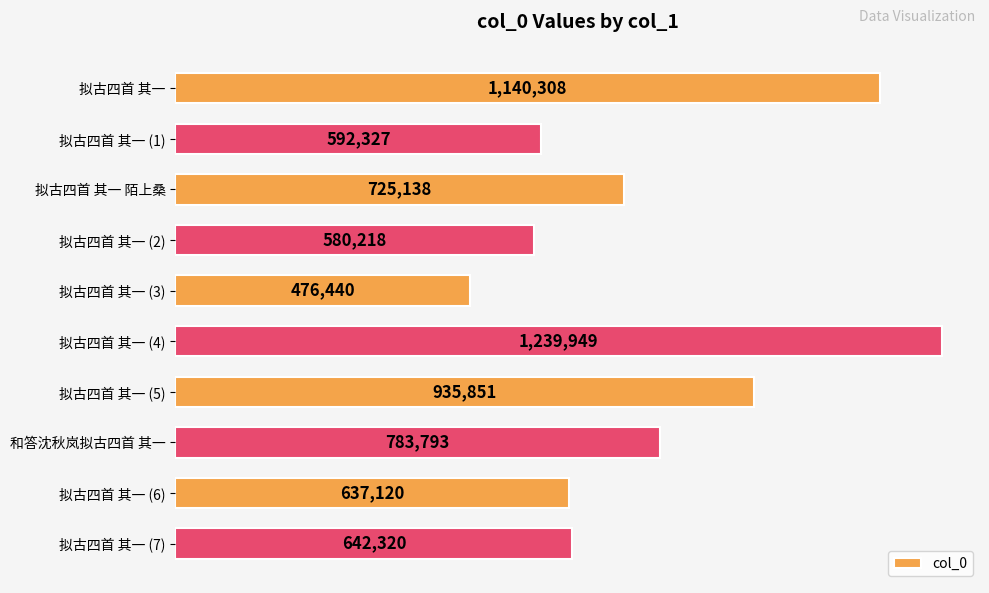

What is the maximum value shown in the chart?

1239949